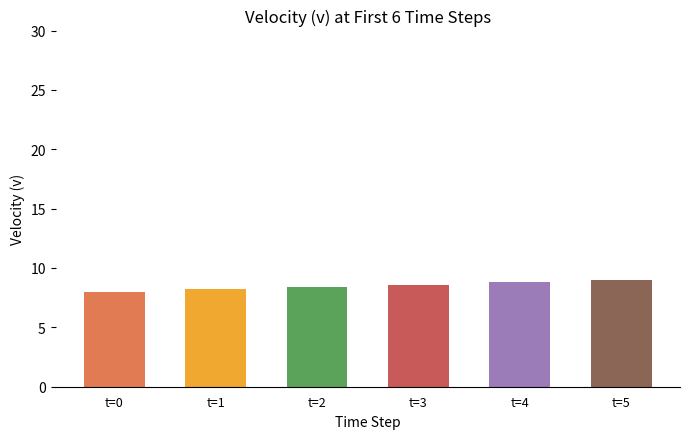

How many distinct data groups are displayed?

1